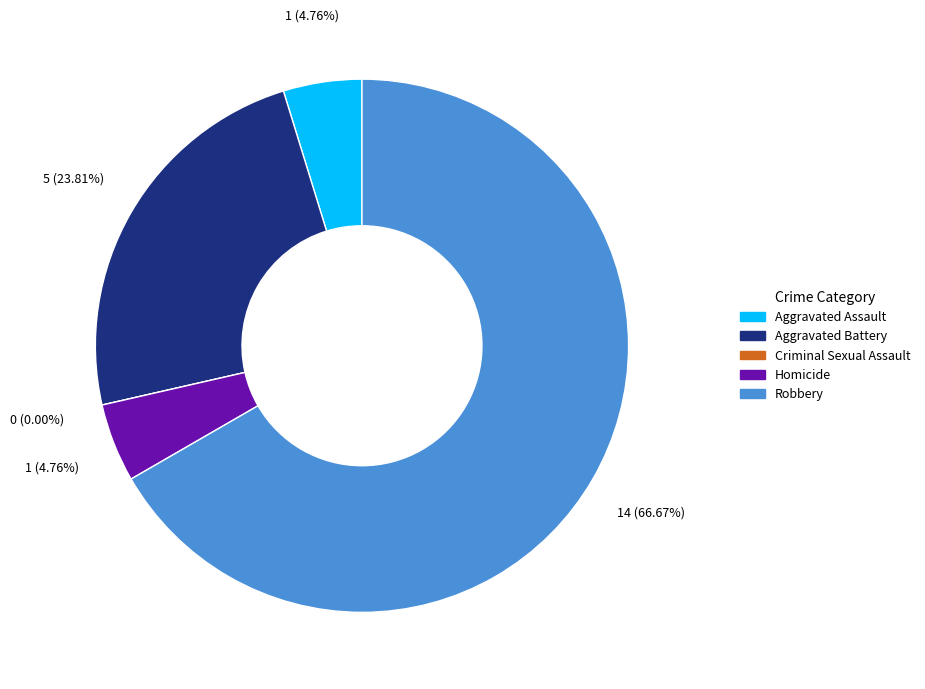

Is the sum of Aggravated Assault and Aggravated Battery greater than half?

No